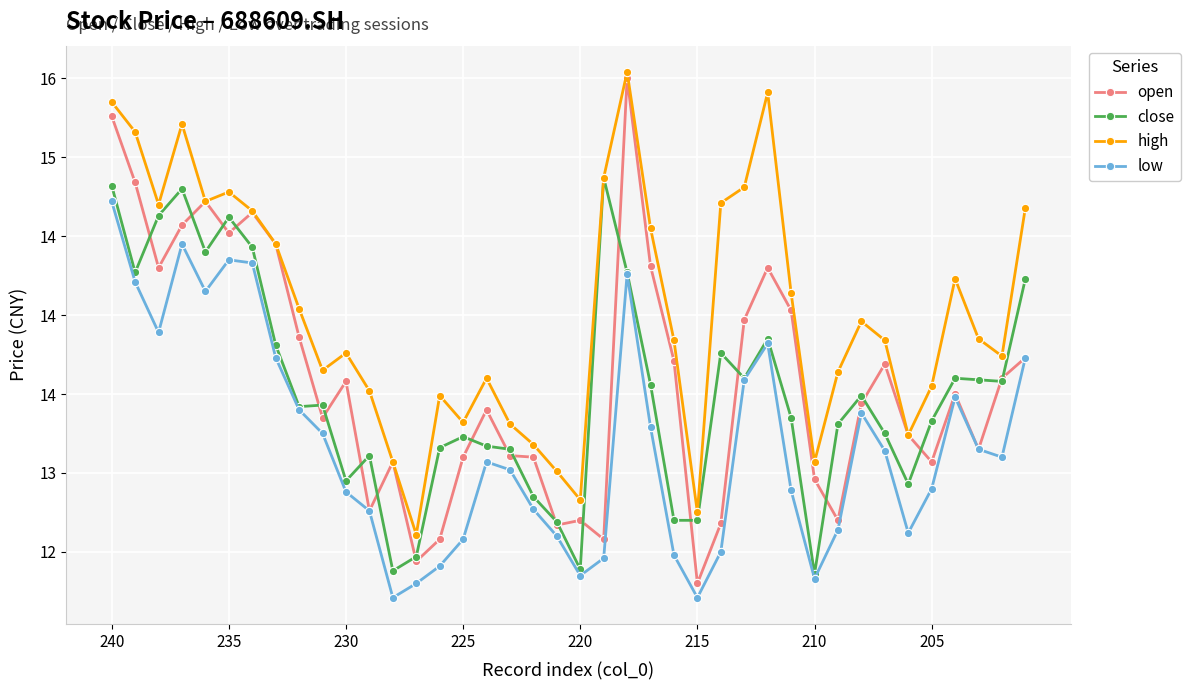

What is the difference between the second highest and second lowest values in the low series?

2.2